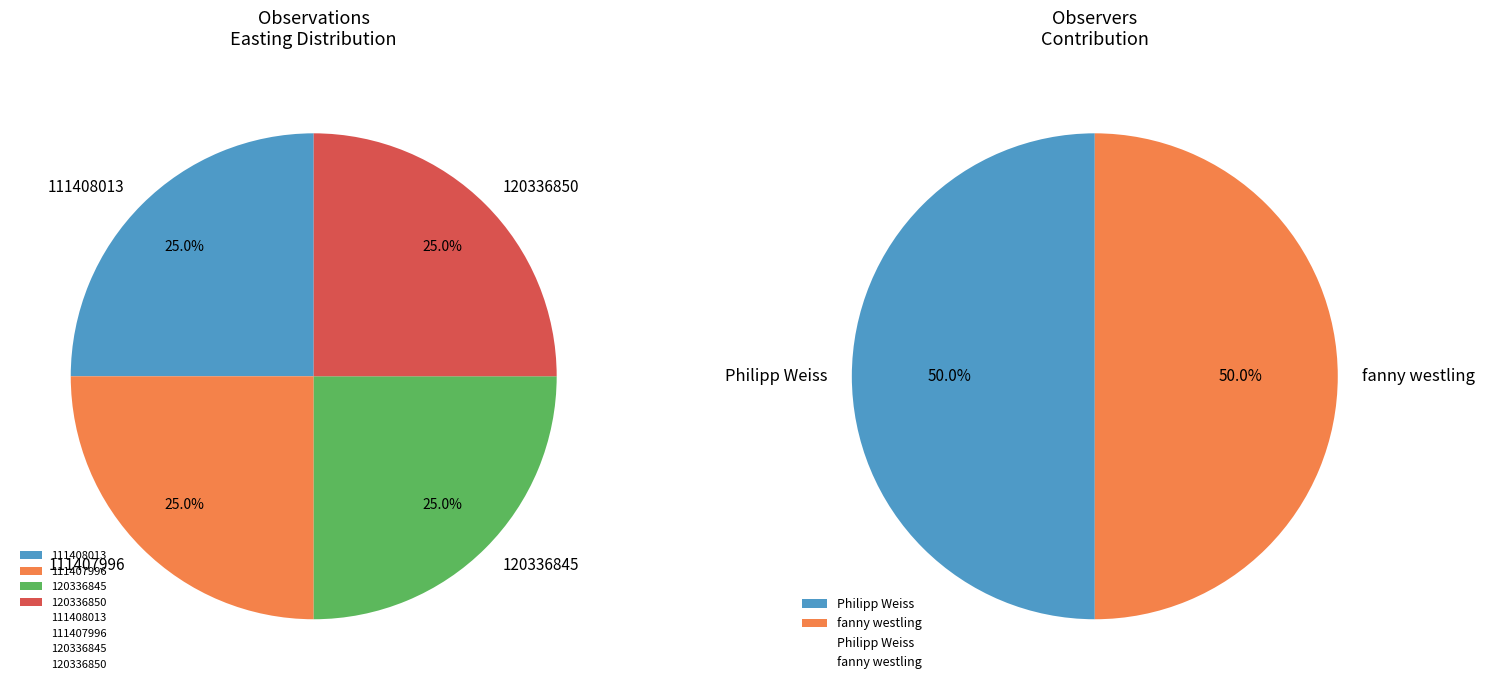

Is it true that 111407996 is 25% of the pie?

True